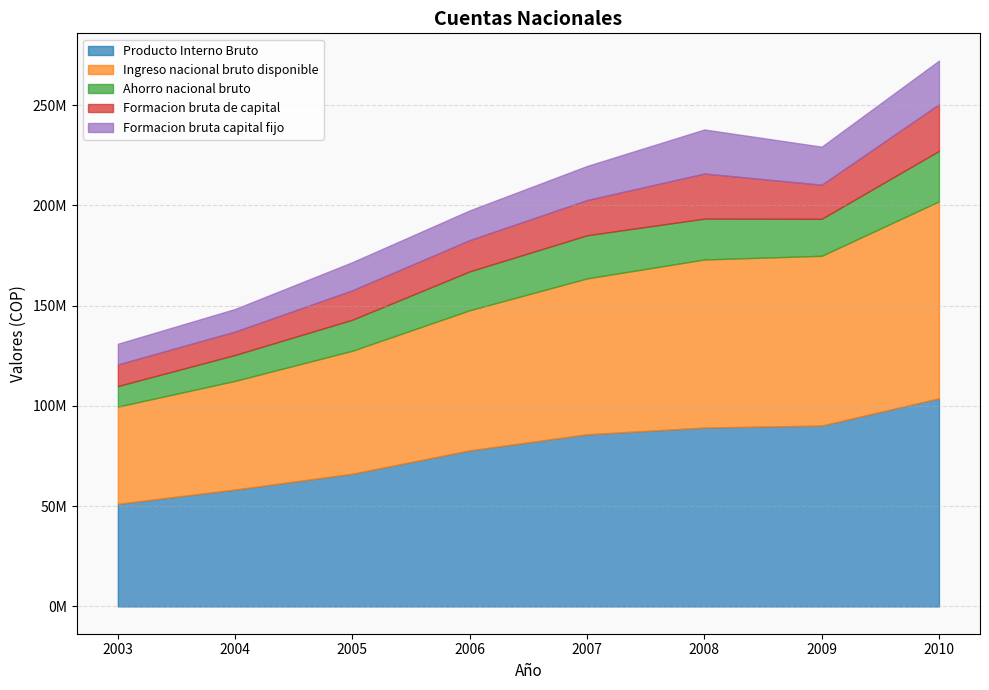

Reading left to right, extract all data points from this chart.

Producto Interno Bruto: 51156415	58303211	66192596	77830577	85849774	89205487	90219527	103806380
Ingreso nacional bruto disponible: 48506743	54206641	61352548	69901690	77758312	83842416	84652934	98234529
Ahorro nacional bruto: 10251324	12935836	15488619	19399336	21516428	20379257	18456517	25168581
Formacion bruta de capital: 10797449	11683685	14692782	15609700	17586079	22513259	17026271	23280151
Formacion bruta capital fijo: 10307001	11245253	14007707	14805188	16983393	21946100	18963826	21741469